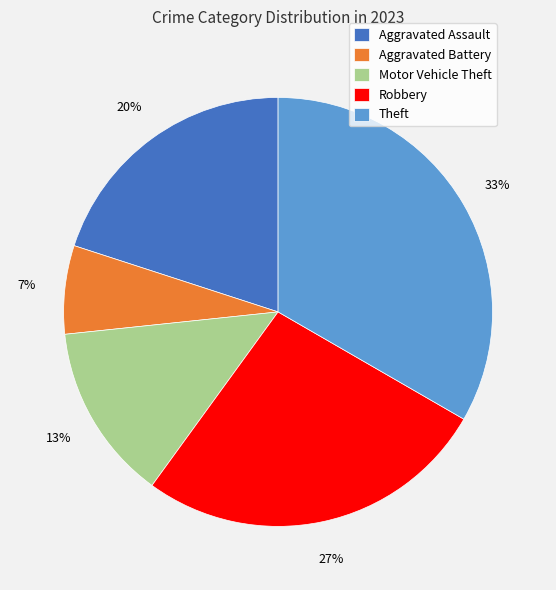

Is Aggravated Assault the majority of the pie?

No